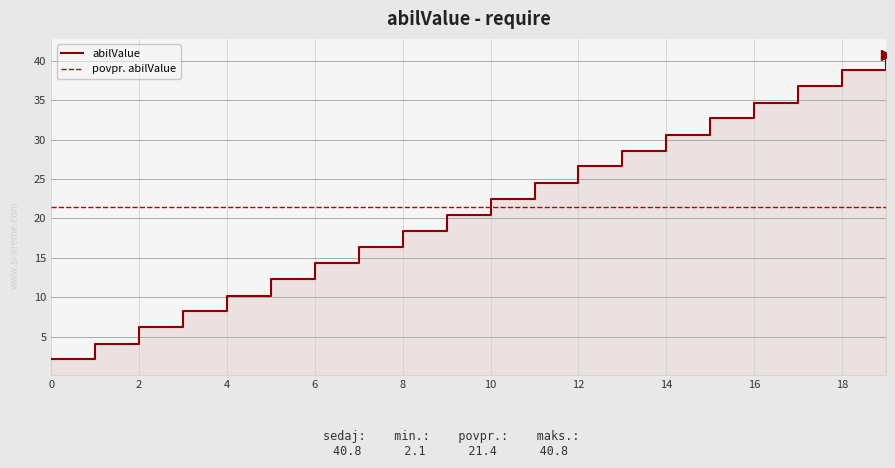

What is the smallest value displayed?

2.1